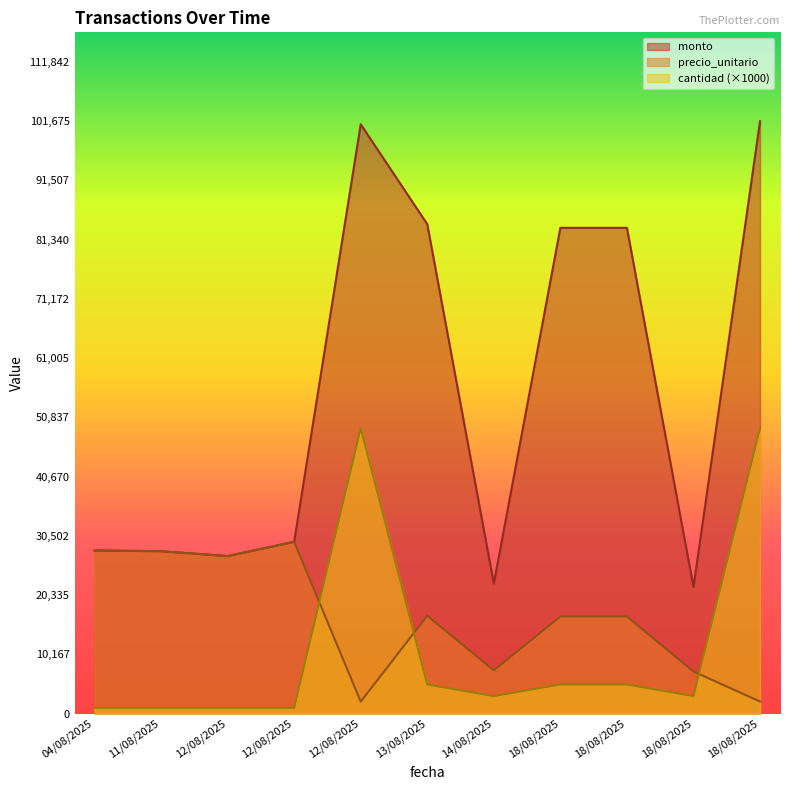

What are all the series names shown in the legend?

monto, precio_unitario, cantidad (×1000)